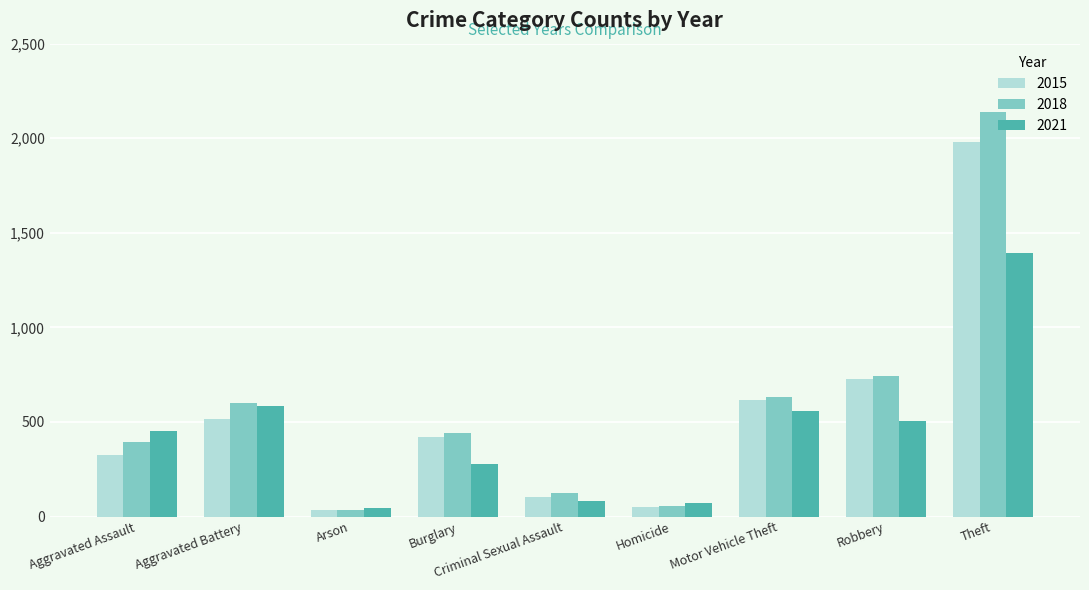

Count the number of categories in the chart.

9